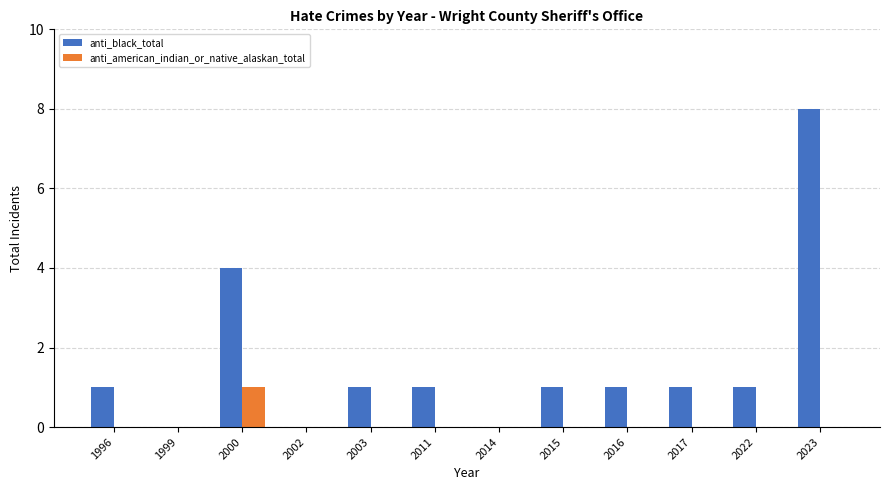

What are all the series names shown in the legend?

anti_black_total, anti_american_indian_or_native_alaskan_total